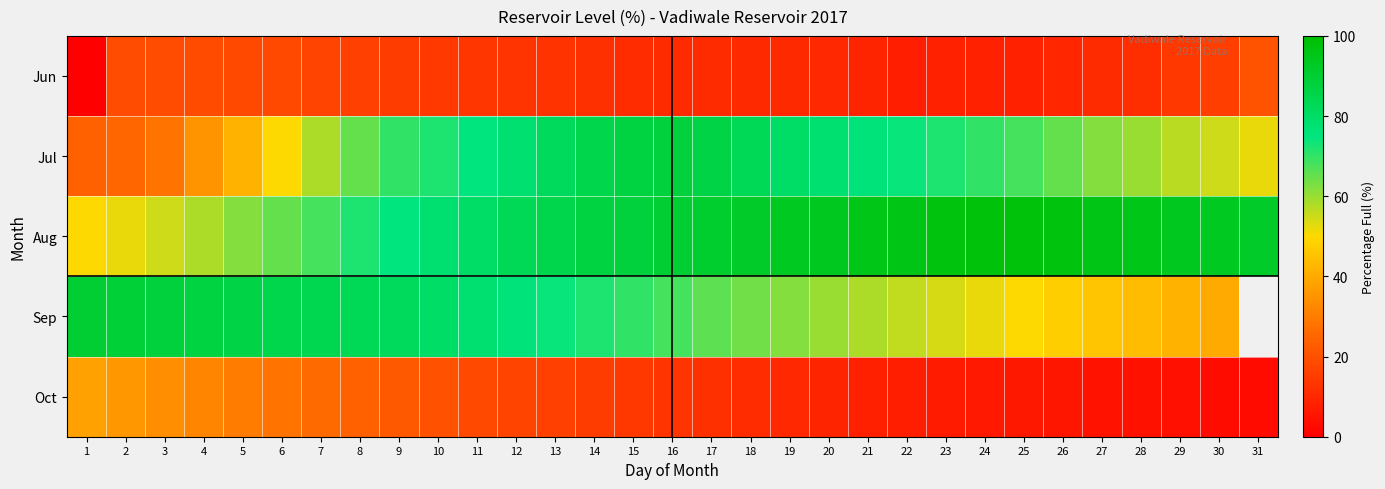

What is the lowest value of the Aug series?

50.0